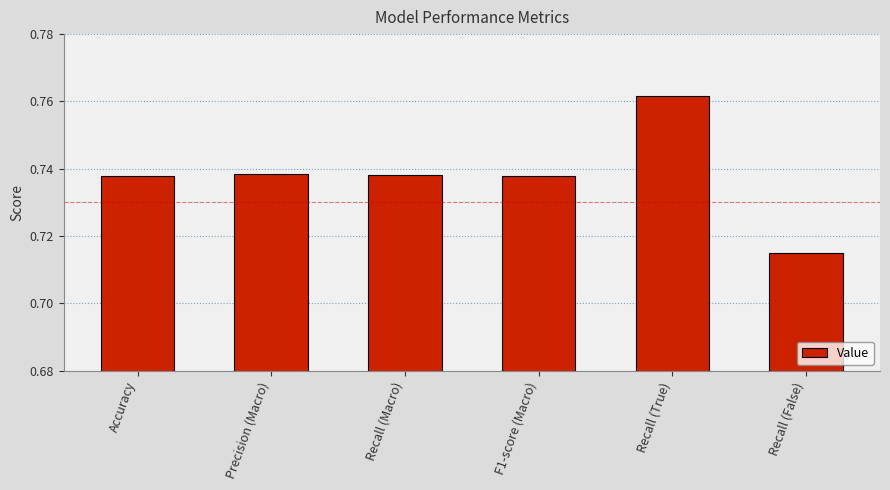

Does the chart contain stacked bars?

No